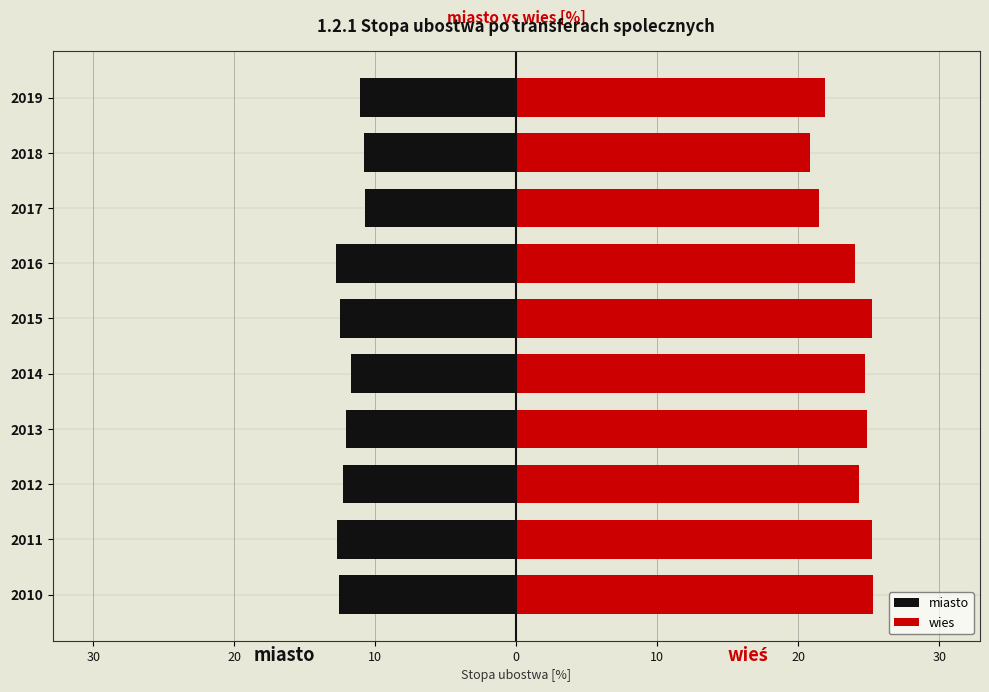

How many groups of bars are there?

10